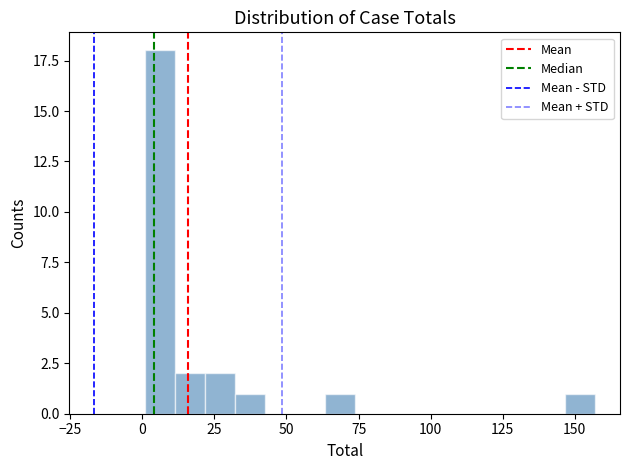

Around what value on the x-axis is the tallest bar? Give the approximate position of its centre, as read against the axis.

5